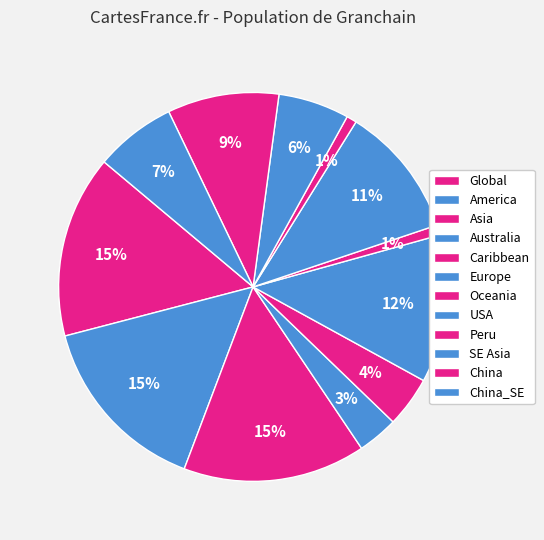

True or false: China_SE accounts for 7% of the total.

True